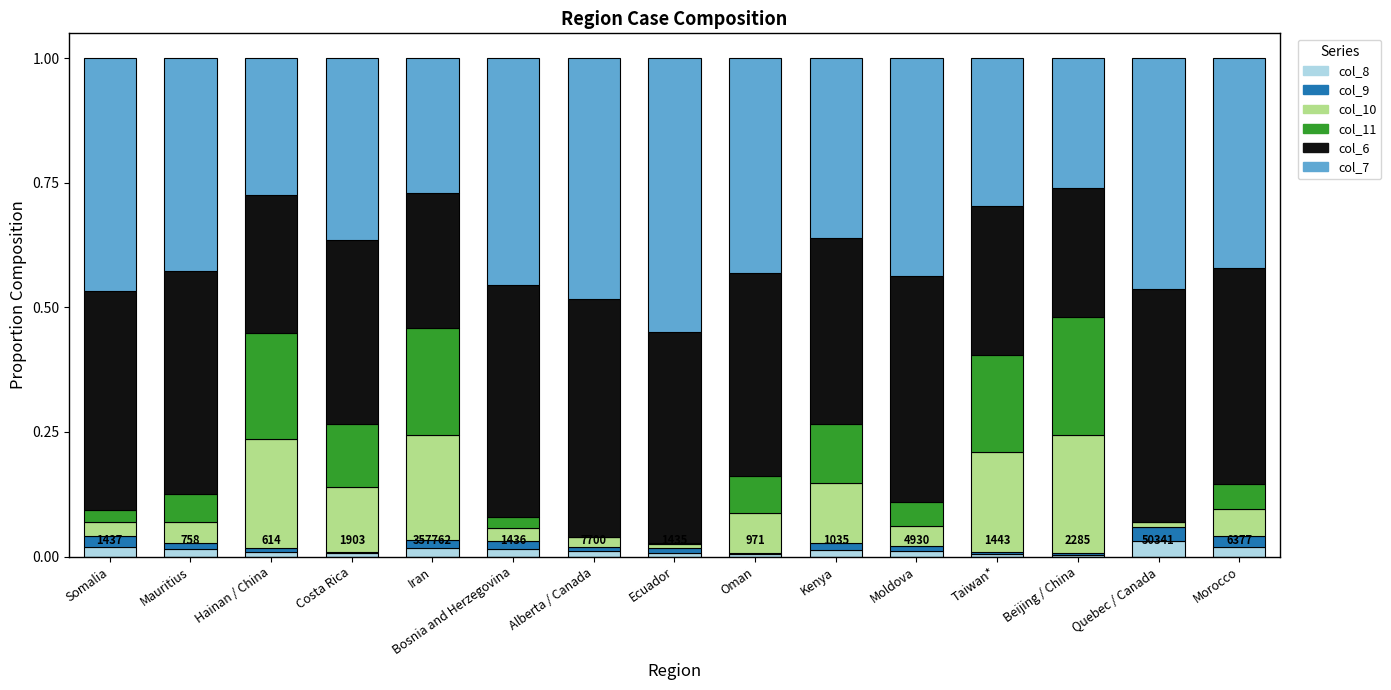

Is it true that col_8 equals 0.0 at Morocco?

True